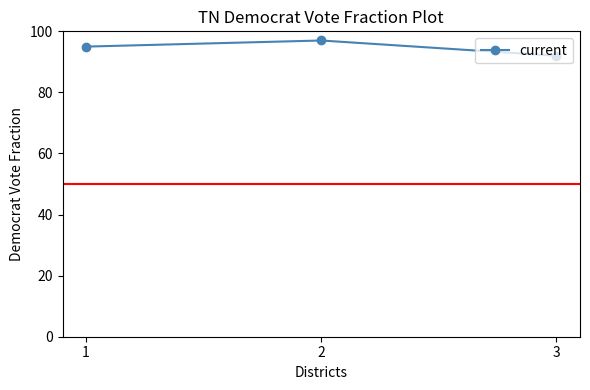

Reading left to right, what are all the values shown in this chart?

1=95	2=97	3=92